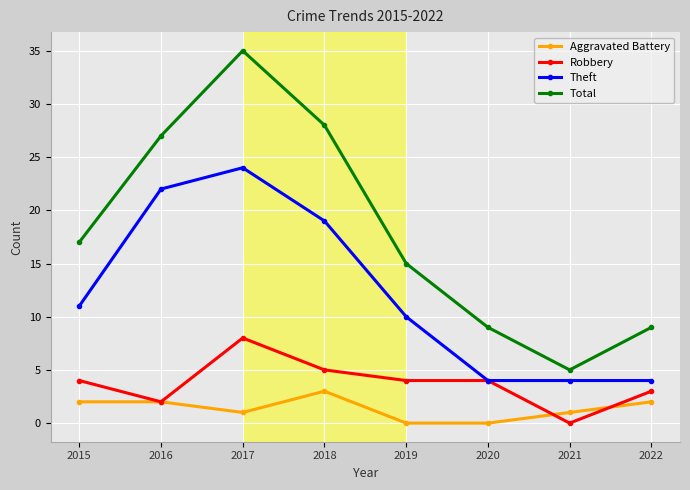

In Theft, how many points are higher than both neighbors (excluding endpoints)?

1